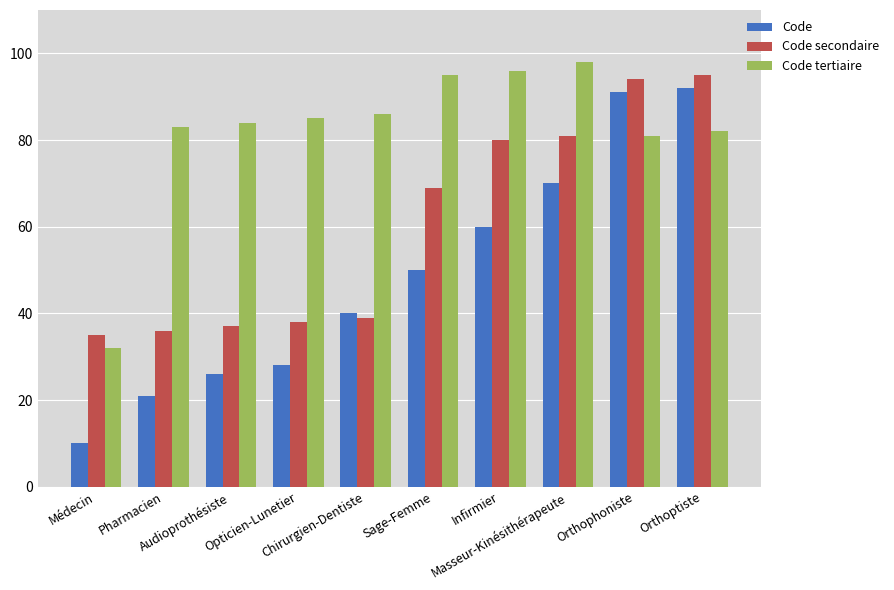

At which label is Code closest to 51?

Sage-Femme